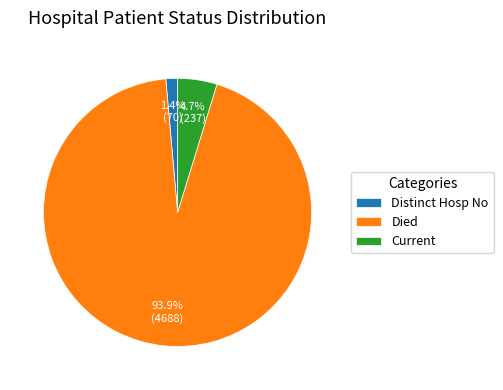

Do Died and Current together represent more than half of the pie?

Yes